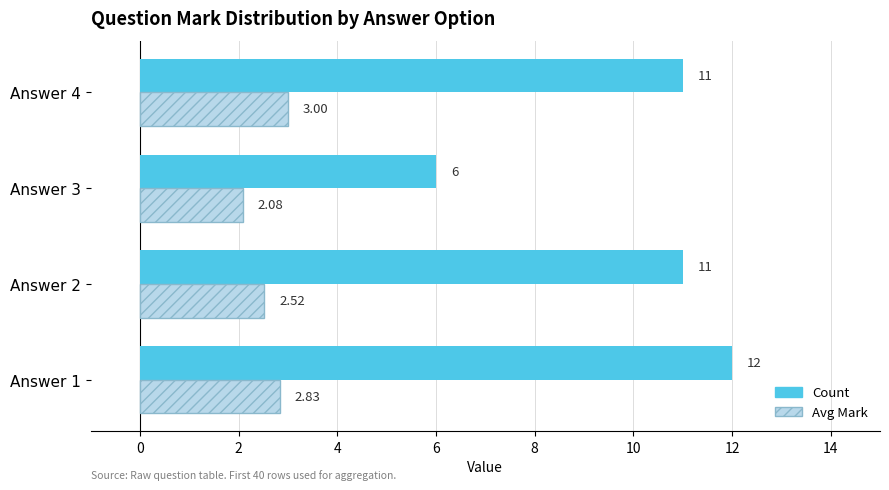

Between Answer 1 and Answer 4, which series saw the biggest shift?

Count